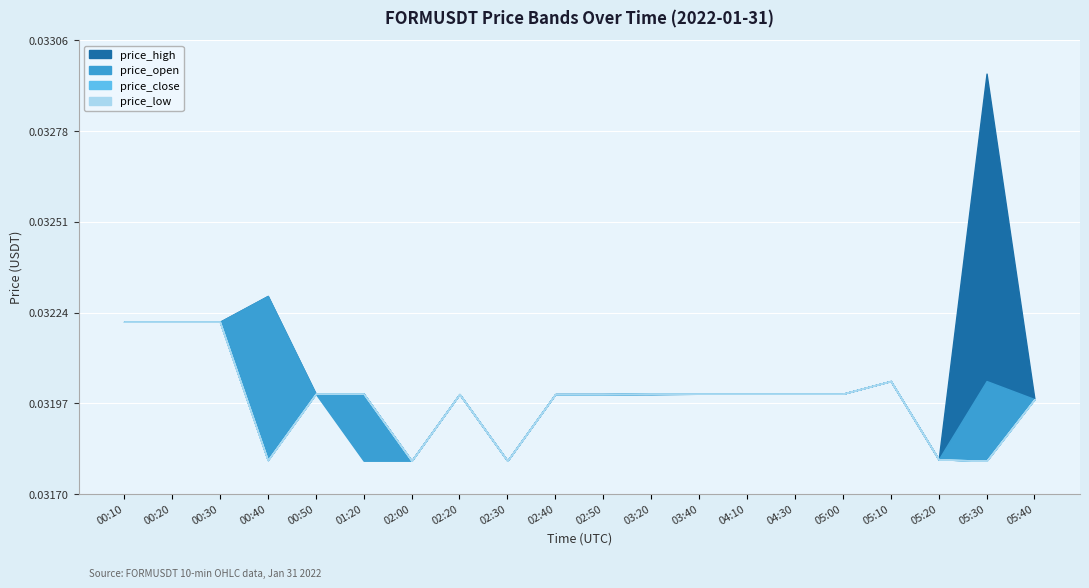

At how many categories does at least one series exceed 0?

20